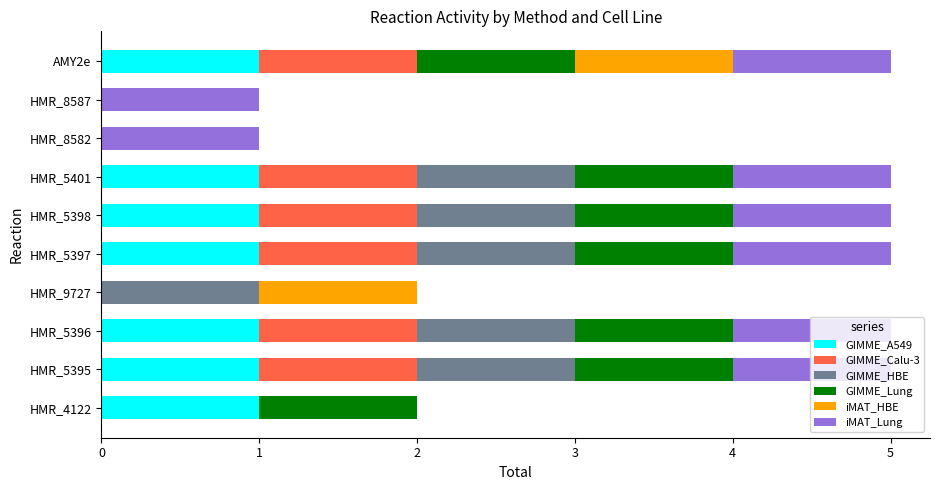

The GIMME_A549 series shows 0 at AMY2e. True or false?

False